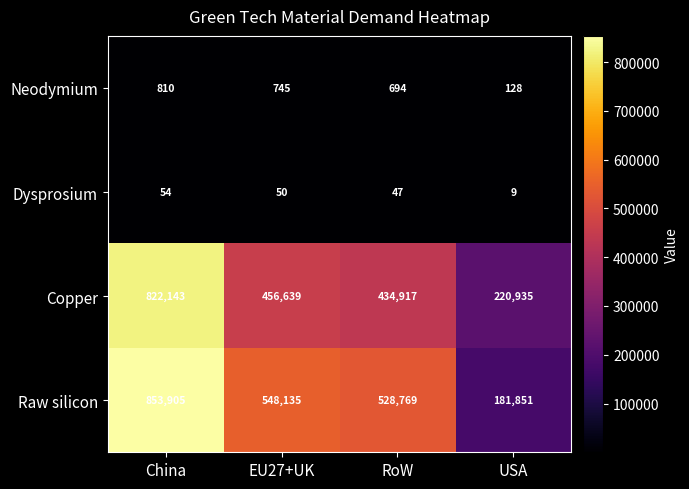

Which category has the highest value across all series?

China